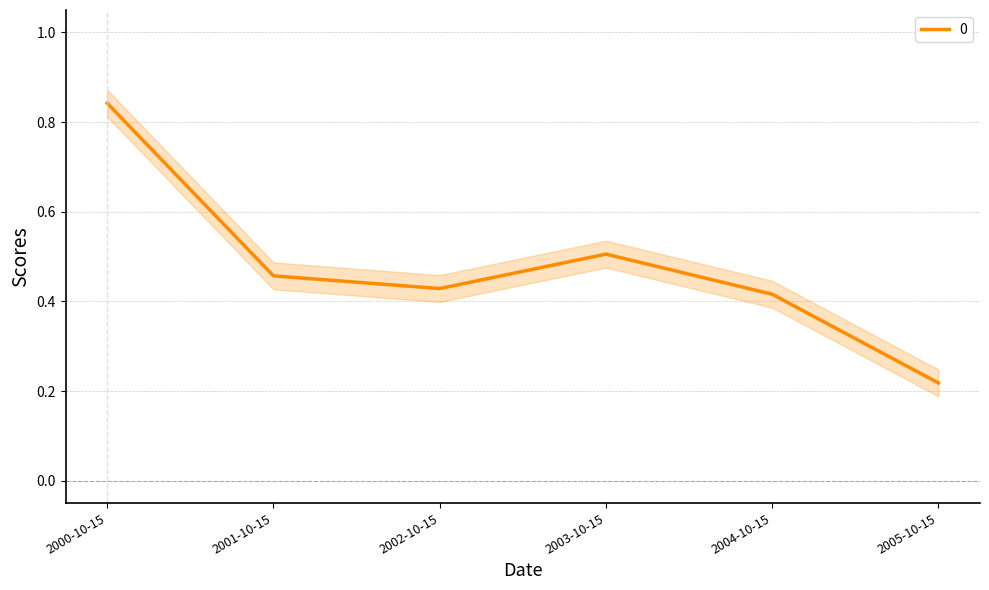

What position from the right is 2002-10-15?

4